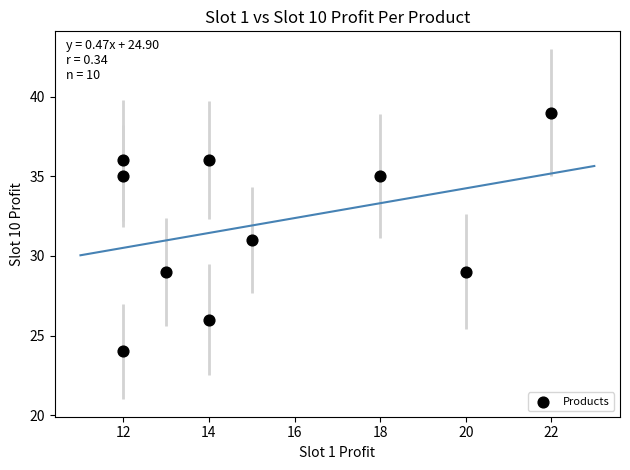

What is the range of X values (max minus min)?

10